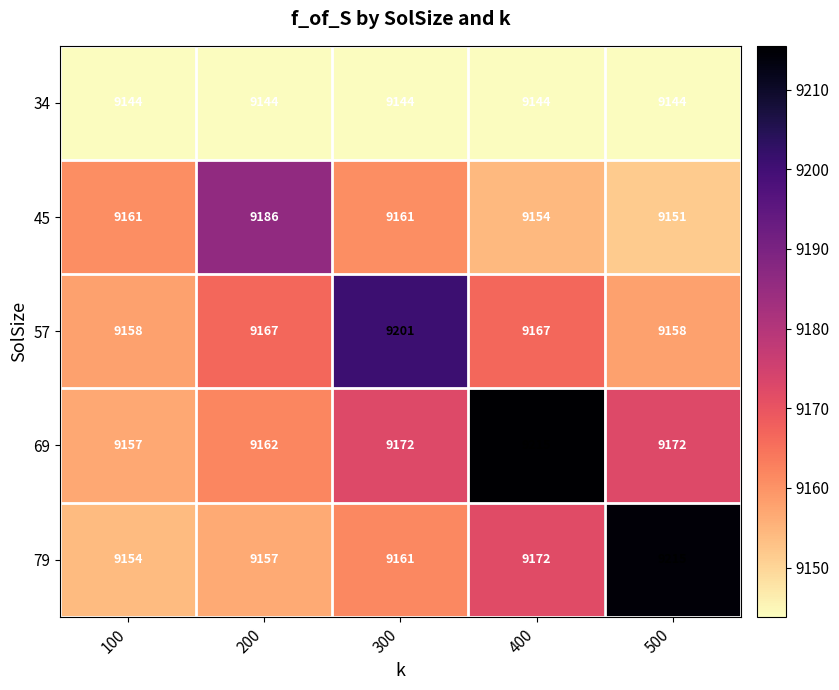

What is the average value of the 57 series?

9170